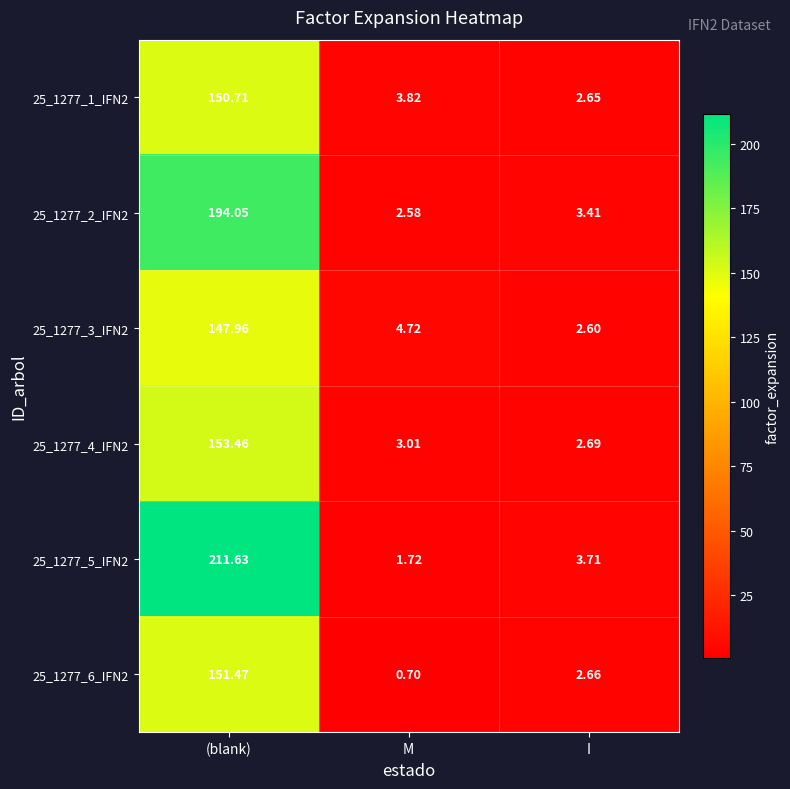

Is the value of 25_1277_5_IFN2 at I greater than the value of 25_1277_4_IFN2 at (blank)?

No